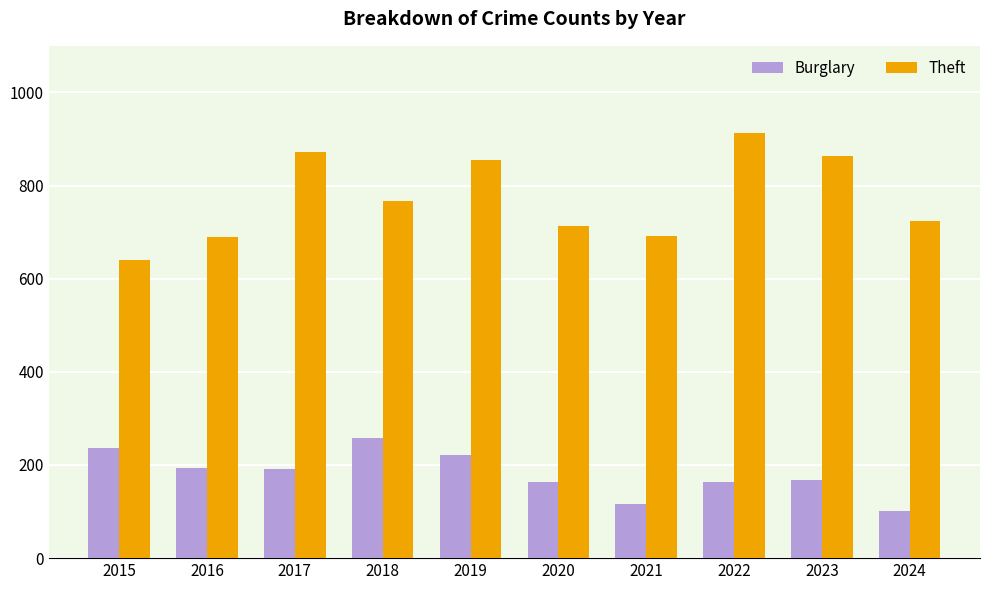

The Theft series shows 1169 at 2017. True or false?

False